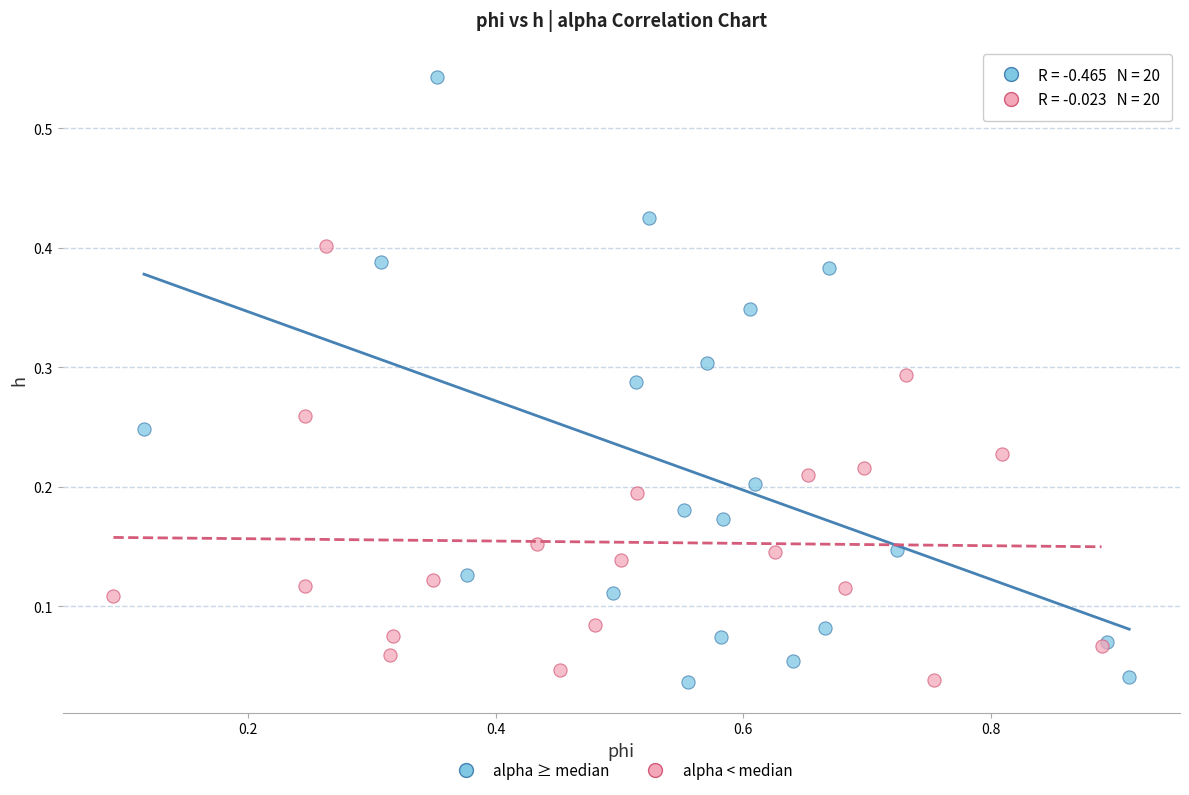

Which series contains the highest Y value?

alpha ≥ median